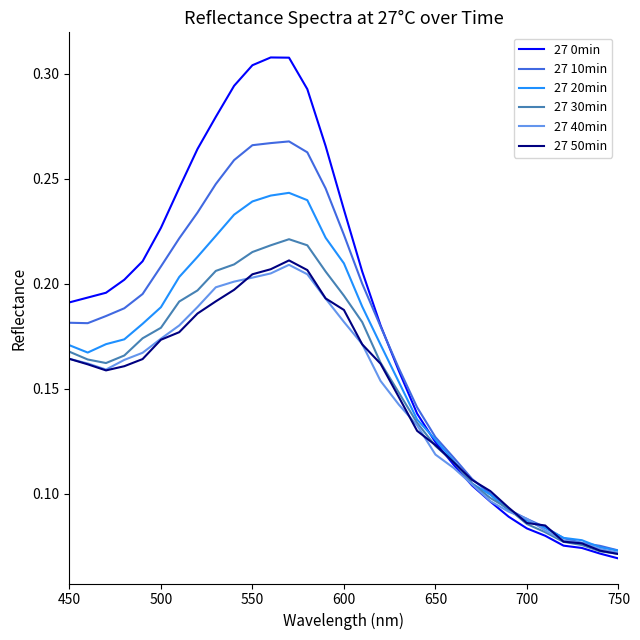

Which series has the largest range (max minus min)?

27 0min